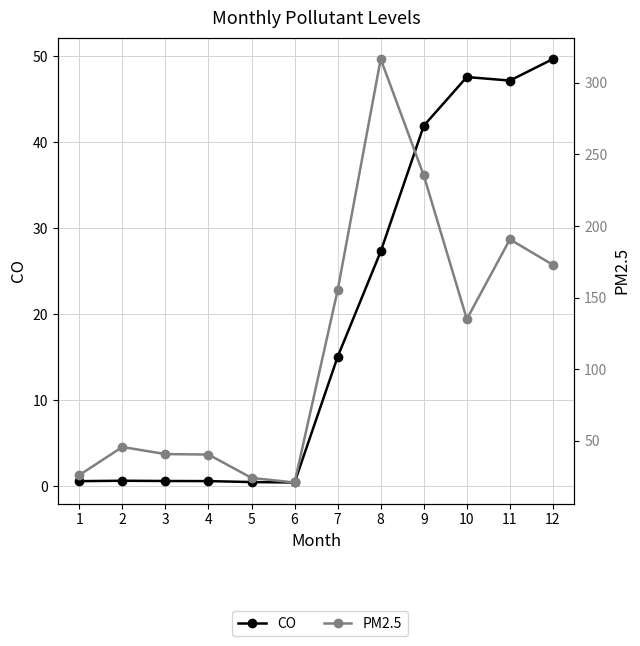

Is it true that PM2.5 equals 515.8 at 8?

False